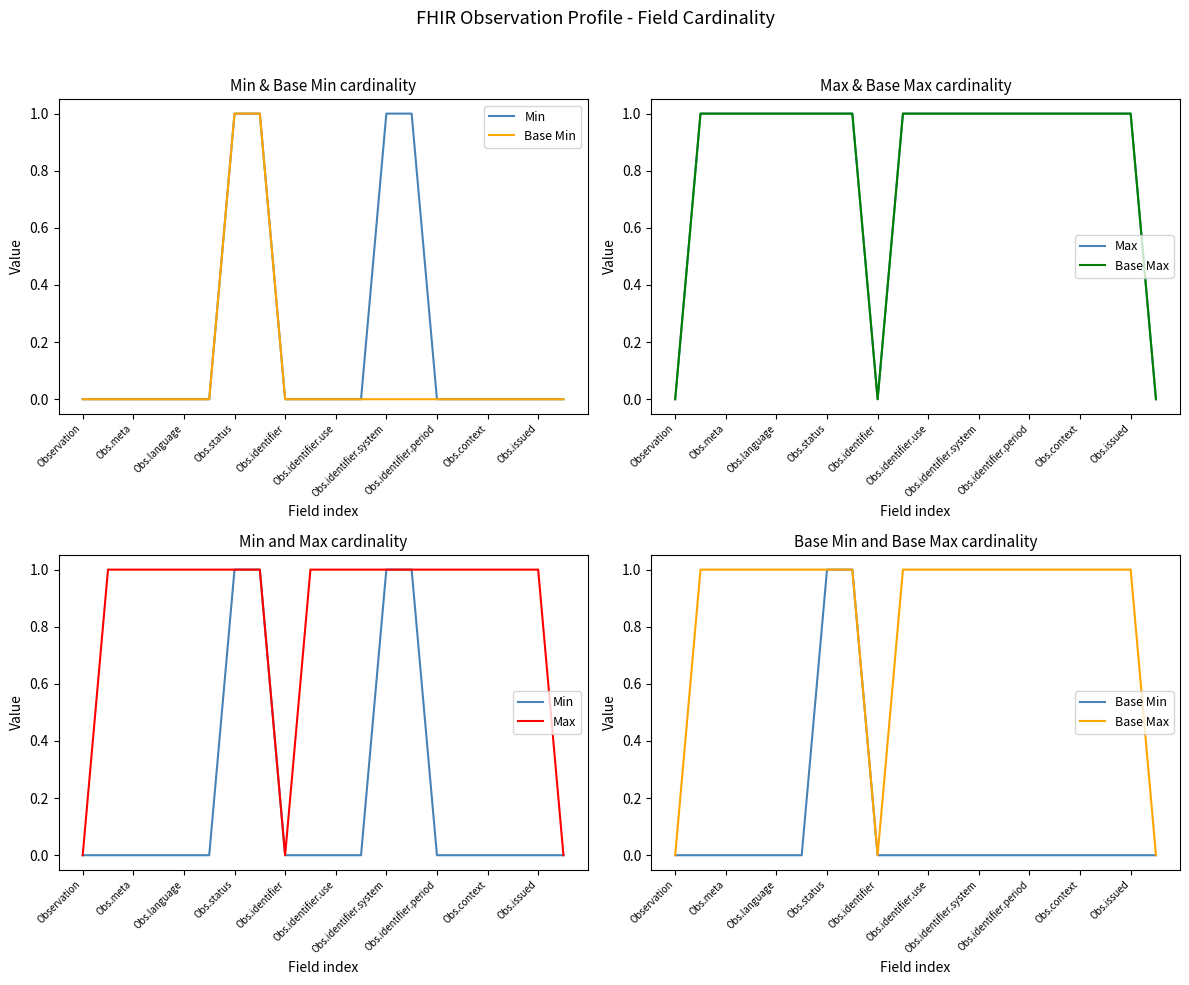

What value does the Max series have at 13?

1